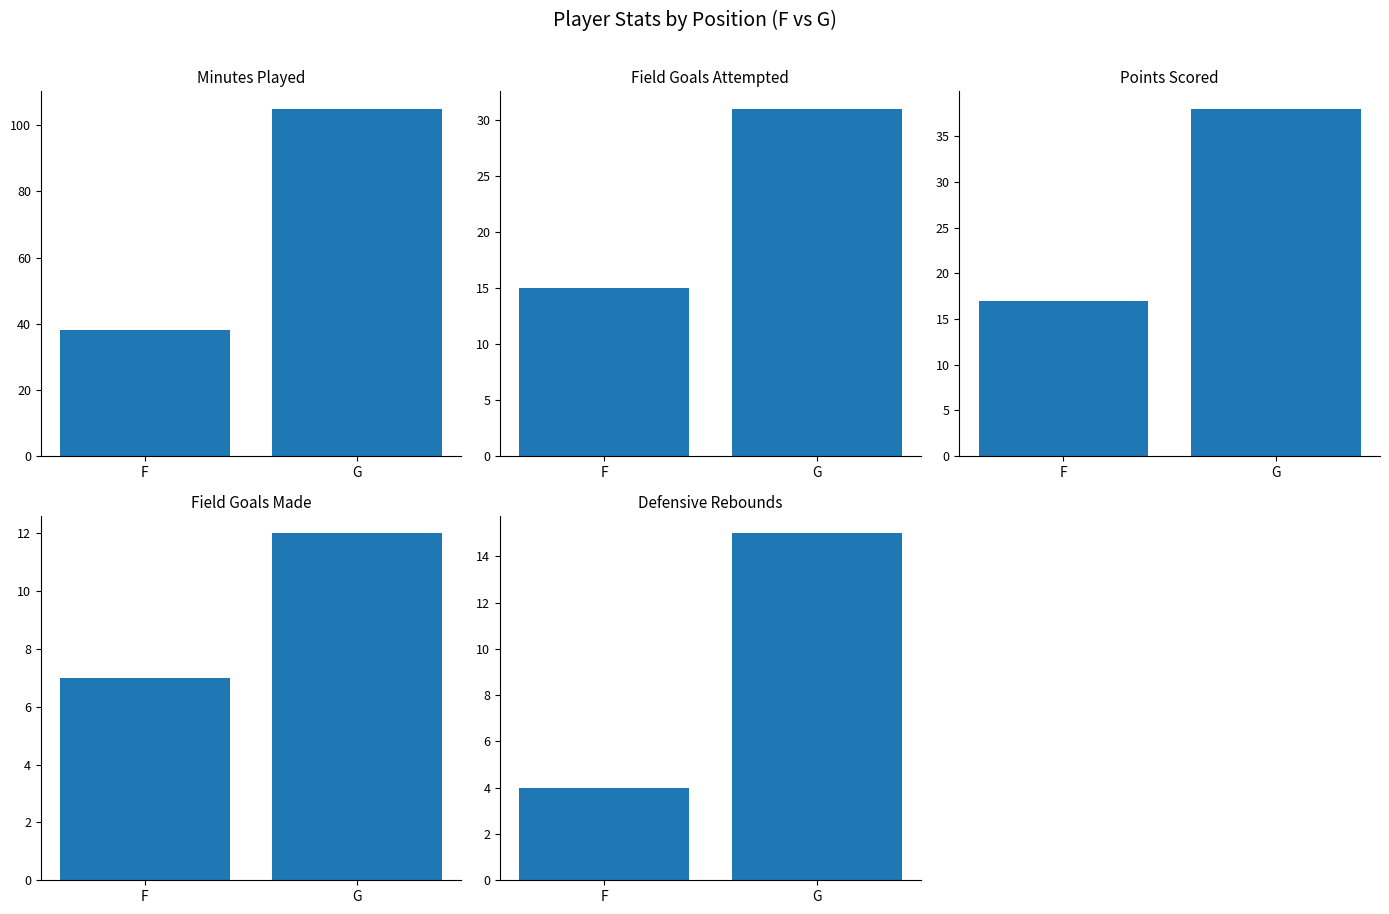

What is the total value across all series at G?

201